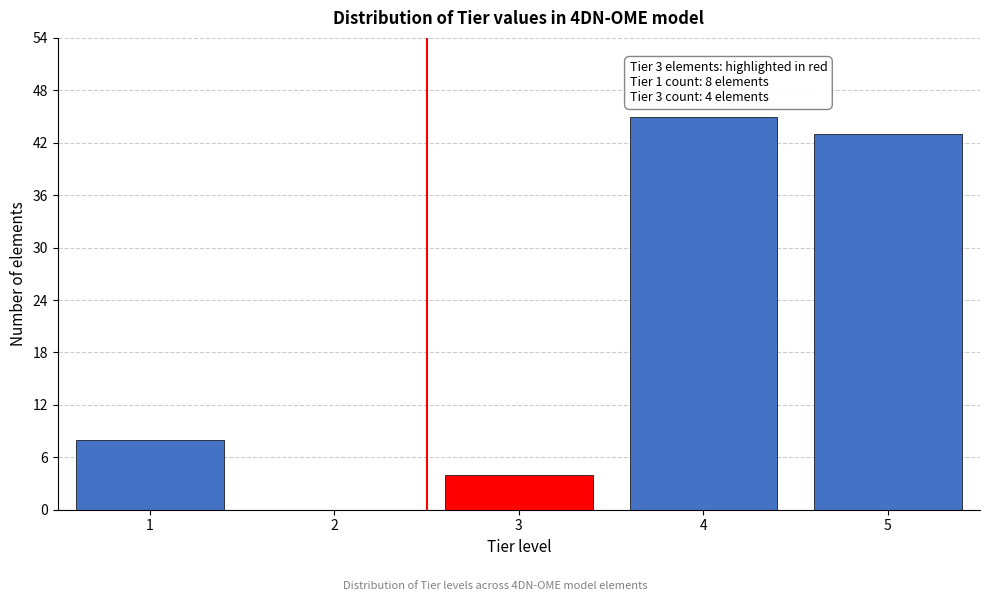

At which category does the chart reach its peak across all series?

4